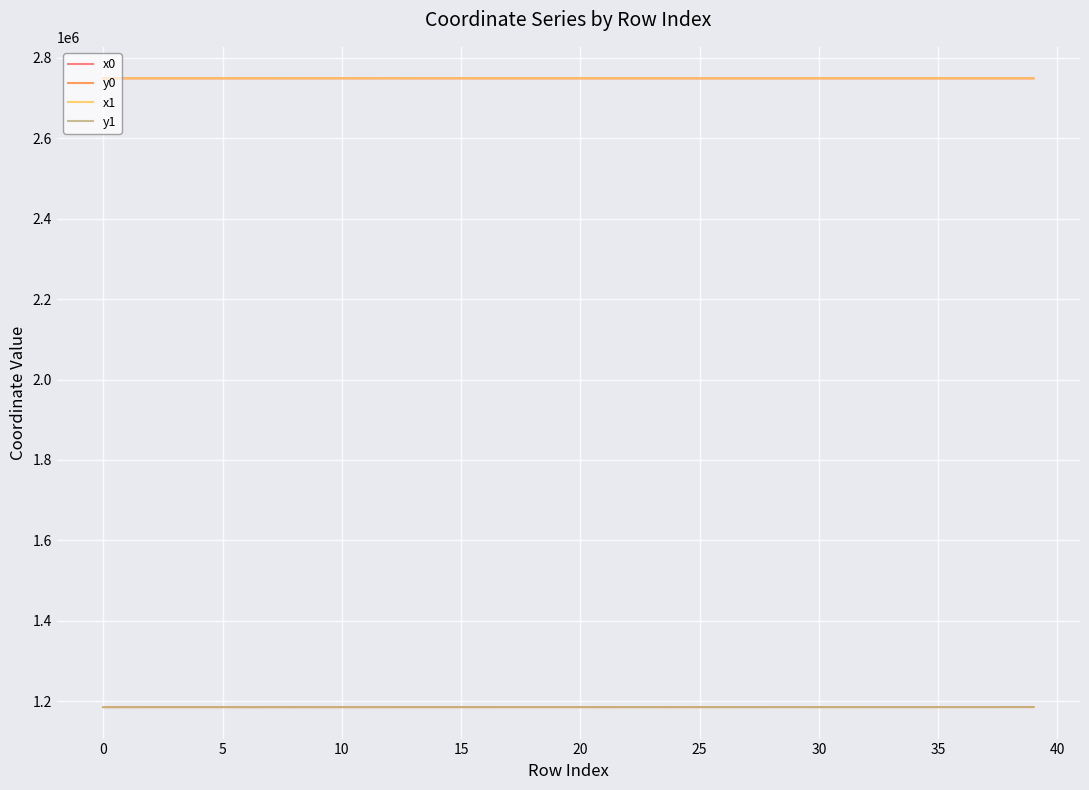

What are all the series names shown in the legend?

x0, y0, x1, y1